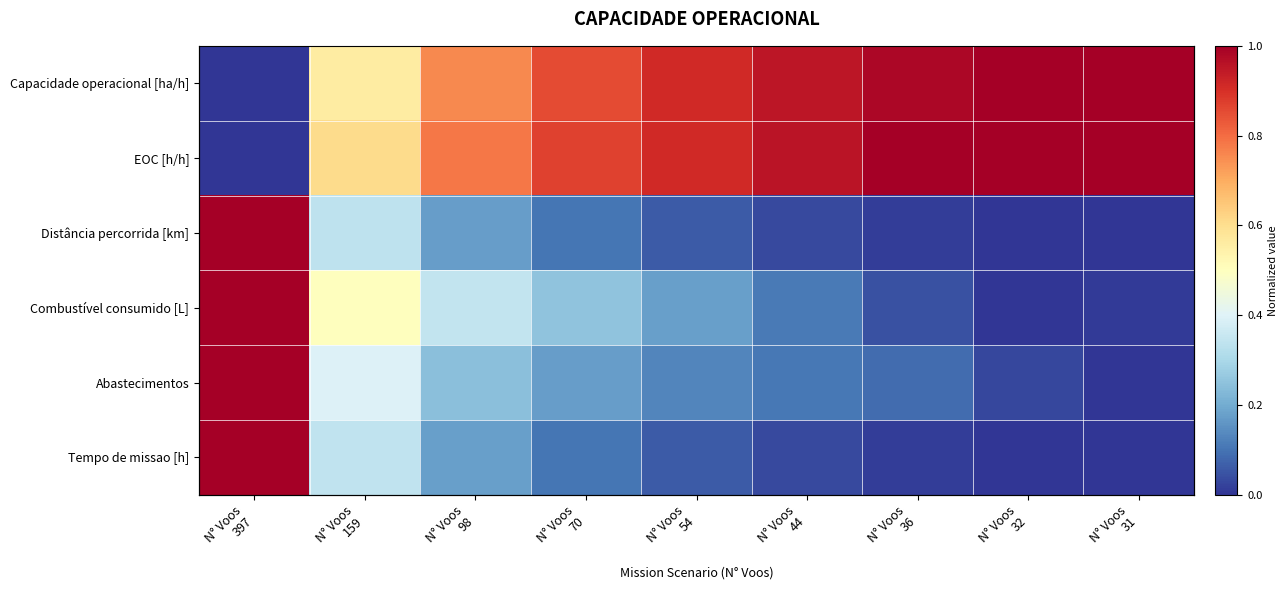

Which has a higher value, N° Voos
44 or N° Voos
98?

N° Voos
44